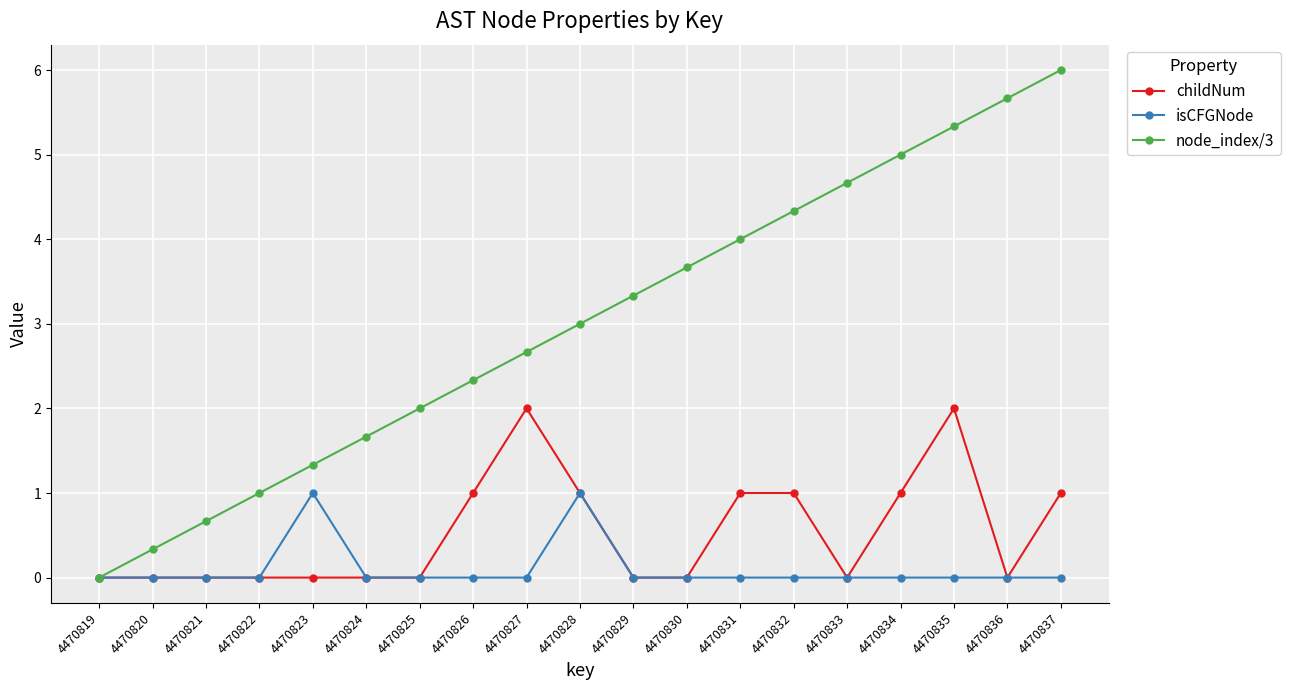

How many lines are shown in the chart?

3